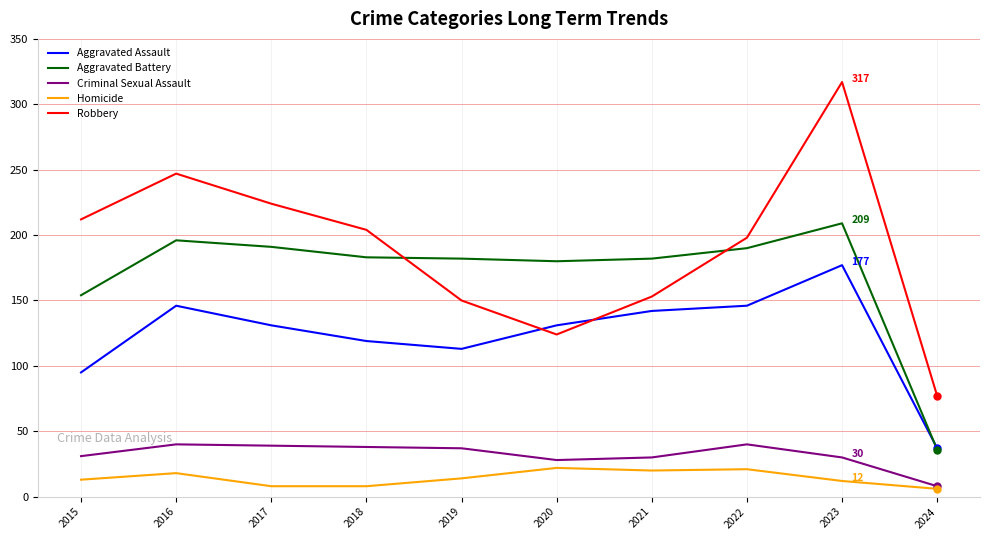

Which series has the largest total across all categories?

Robbery